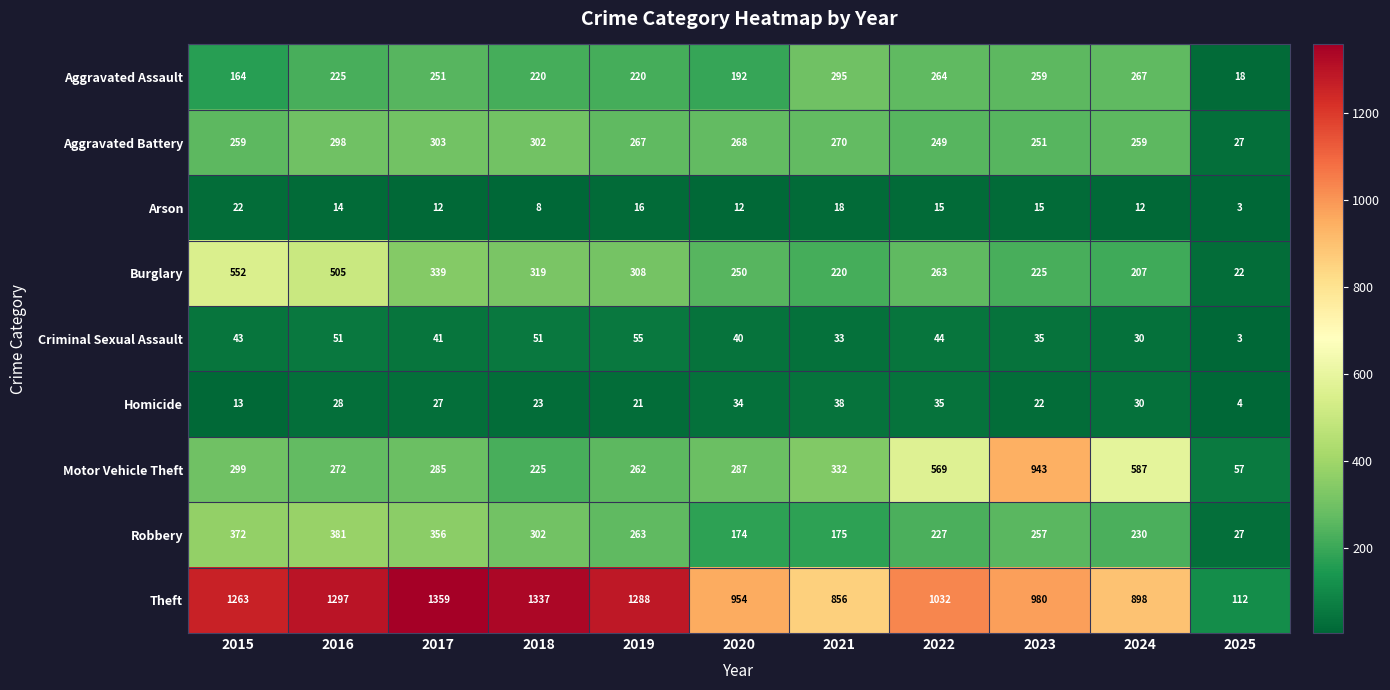

What is the minimum value shown in the chart?

3